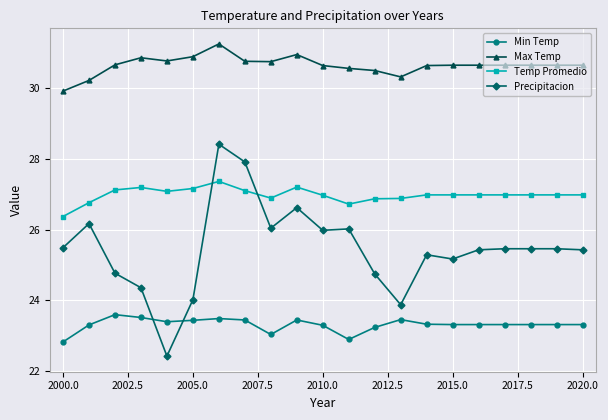

List the series in order of their overall mean, highest first.

Max Temp, Temp Promedio, Precipitacion, Min Temp